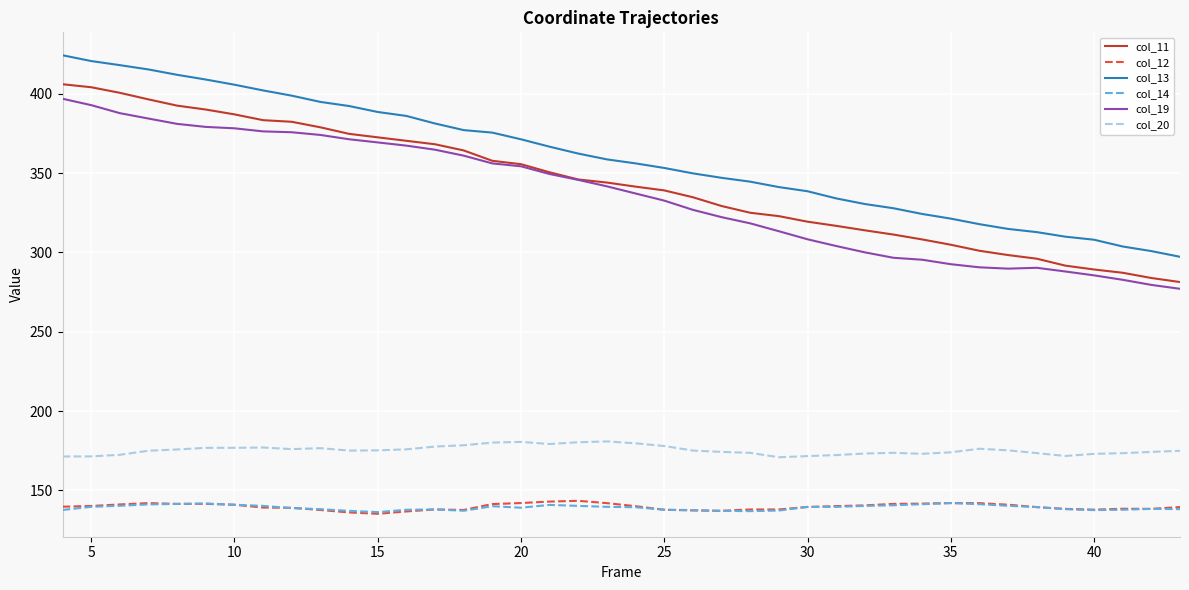

What is the lowest value of the col_13 series?

297.2